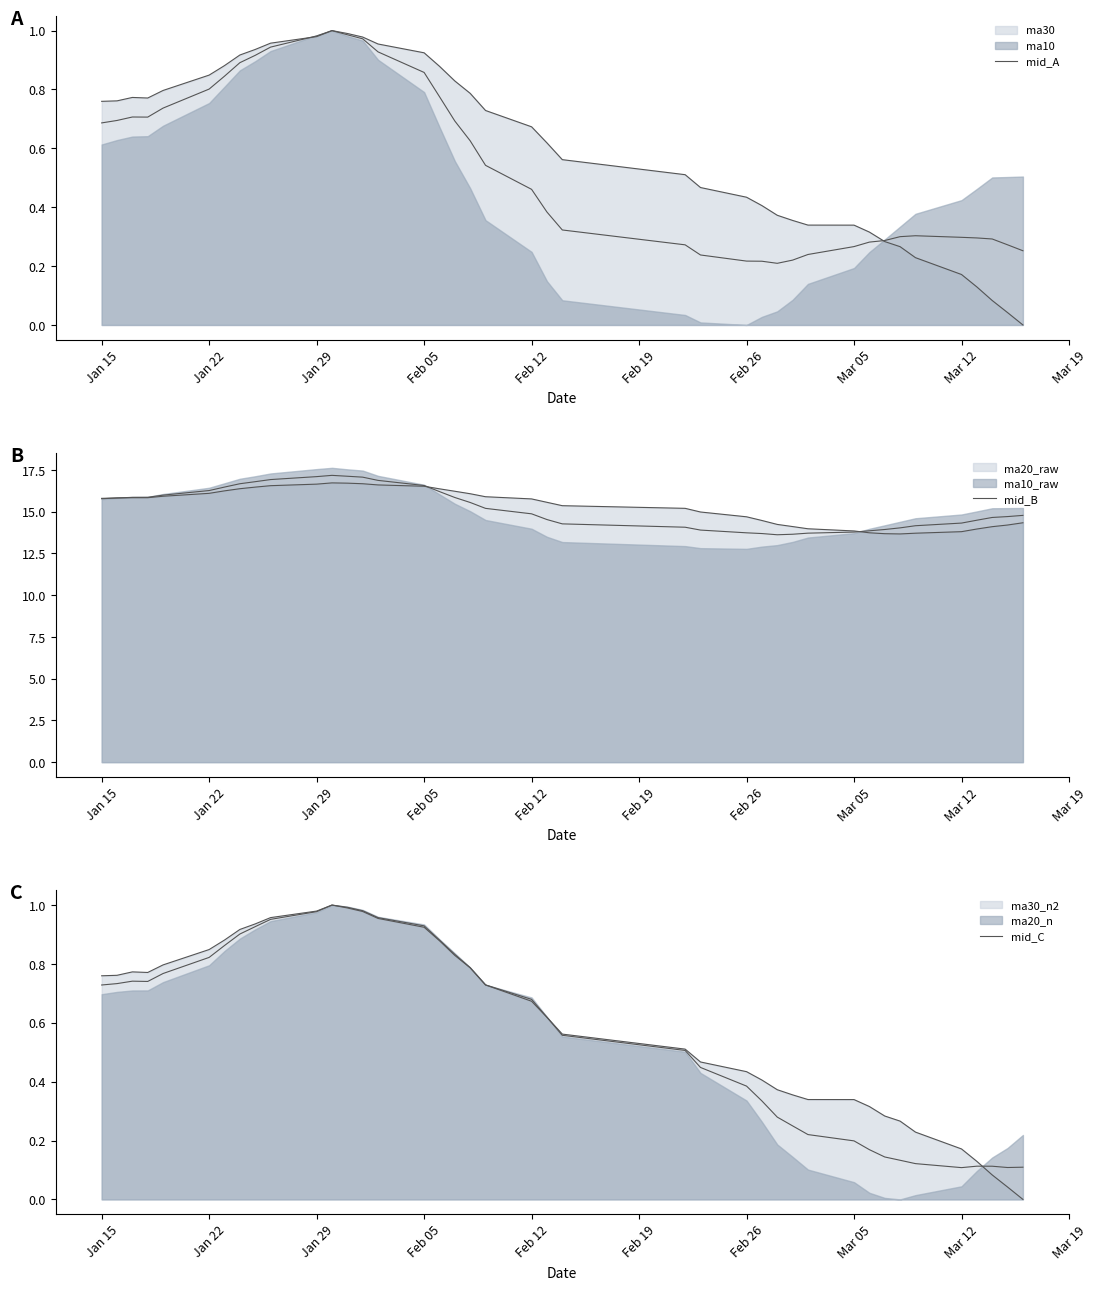

Reading right to left, transcribe all the data shown in this chart.

mid_A: 0.3	0.3	0.3	0.3	0.3	0.3	0.3	0.3	0.3	0.3	0.2	0.2	0.2	0.2	0.2	0.2	0.3	0.3	0.4	0.5	0.5	0.6	0.7	0.8	0.9	0.9	1.0	1.0	1.0	1.0	0.9	0.9	0.9	0.8	0.8	0.7	0.7	0.7	0.7	0.7
mid_B: 14.8	14.7	14.7	14.5	14.3	14.2	14.0	13.9	13.9	13.8	13.7	13.6	13.6	13.7	13.7	13.9	14.1	14.3	14.5	14.9	15.2	15.6	15.8	16.2	16.6	16.9	17.1	17.1	17.2	17.1	16.9	16.8	16.7	16.5	16.3	16.0	15.9	15.9	15.8	15.8
mid_C: 0.1	0.1	0.1	0.1	0.1	0.1	0.1	0.1	0.2	0.2	0.2	0.2	0.3	0.3	0.4	0.4	0.5	0.6	0.6	0.7	0.7	0.8	0.8	0.9	0.9	1.0	1.0	1.0	1.0	1.0	1.0	0.9	0.9	0.9	0.8	0.8	0.7	0.7	0.7	0.7